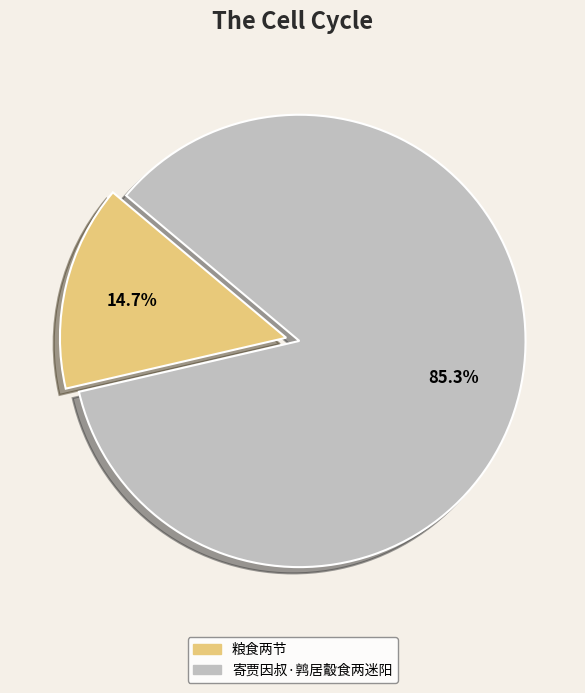

Count the number of slices in the pie.

2